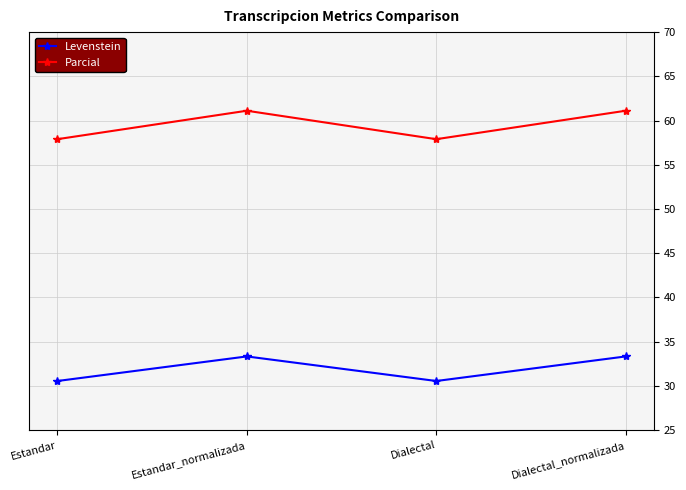

Does the chart have visible grid lines?

Yes